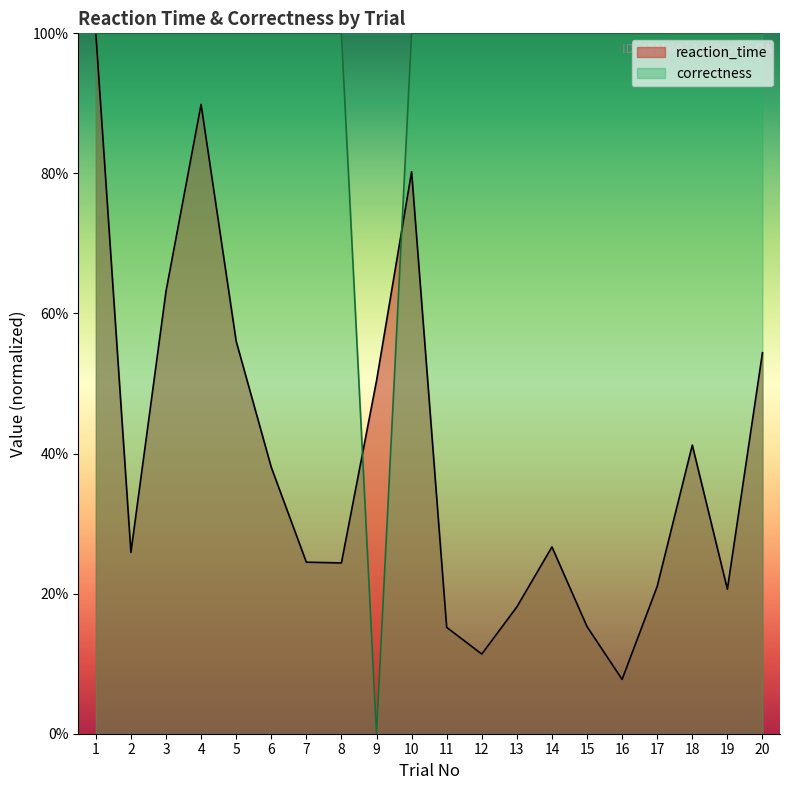

How many lines are shown in the chart?

2